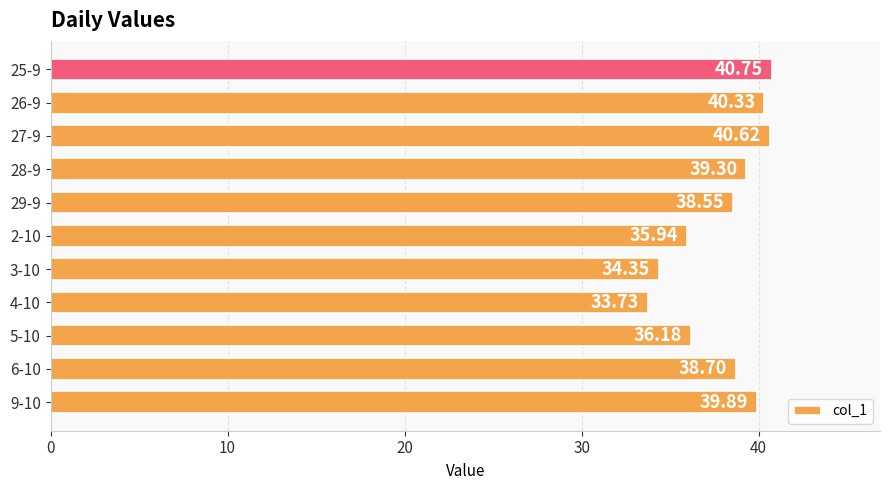

Are the bars grouped side by side (vs. stacked)?

No